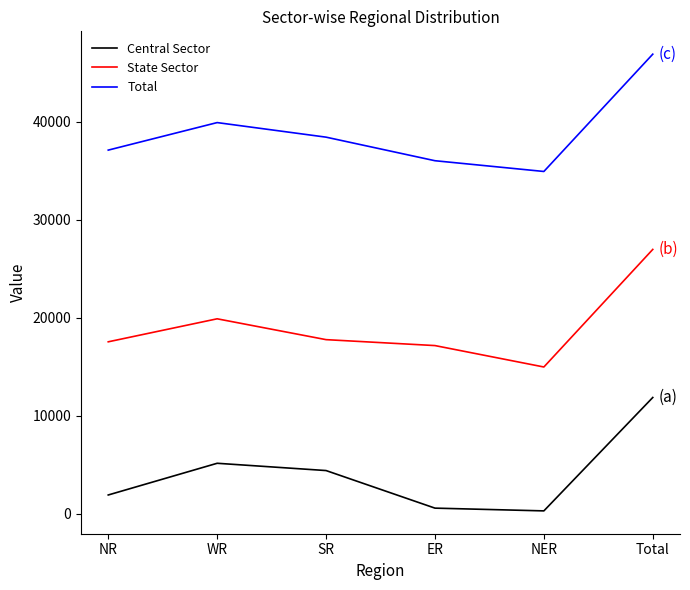

At which label does Total first exceed 38420?

WR